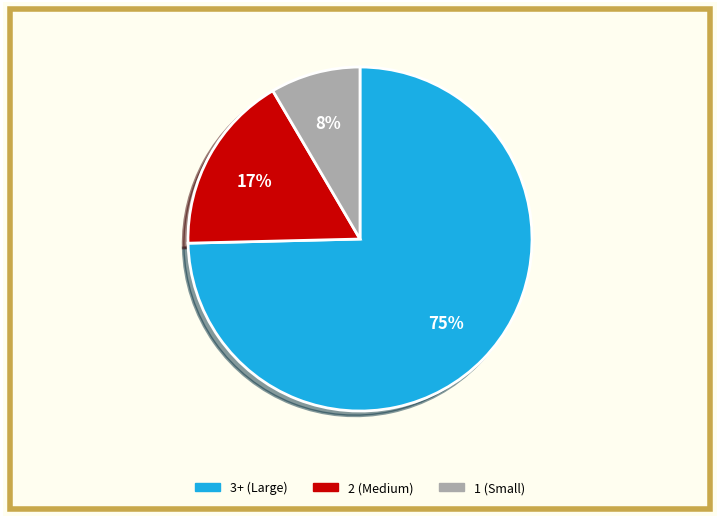

To the nearest percent, what is the average slice percentage?

33%